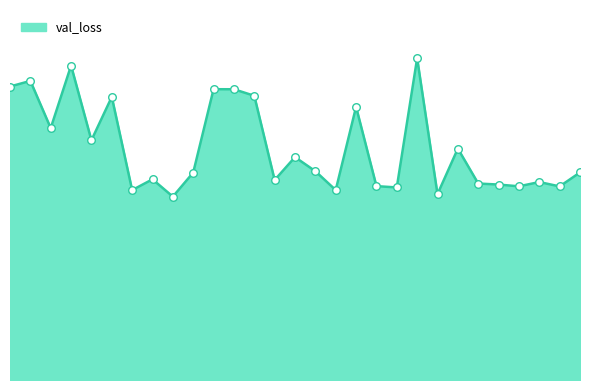

Is this an area chart (filled region under the line)?

Yes